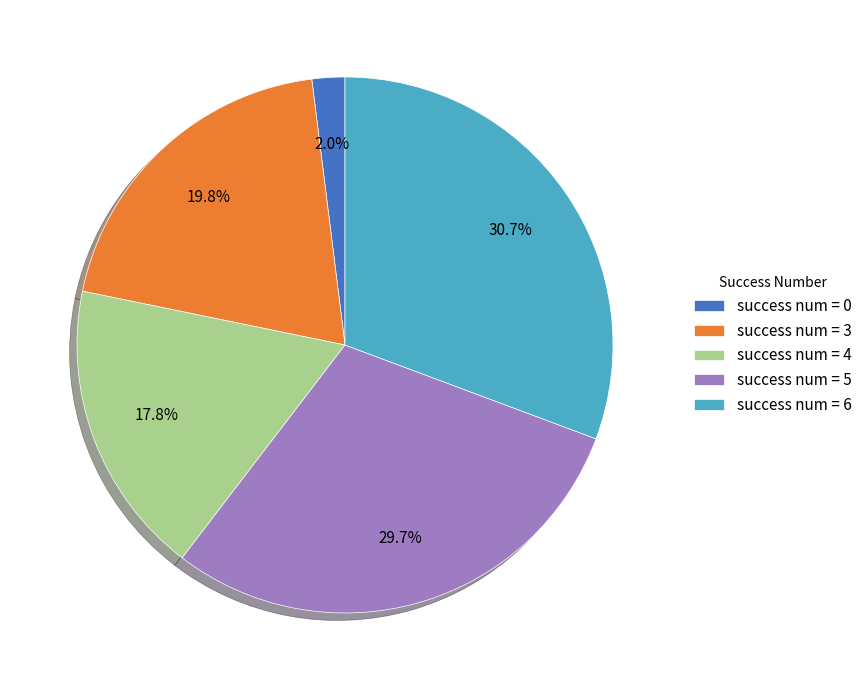

To the nearest percent, what is the average slice percentage?

20%